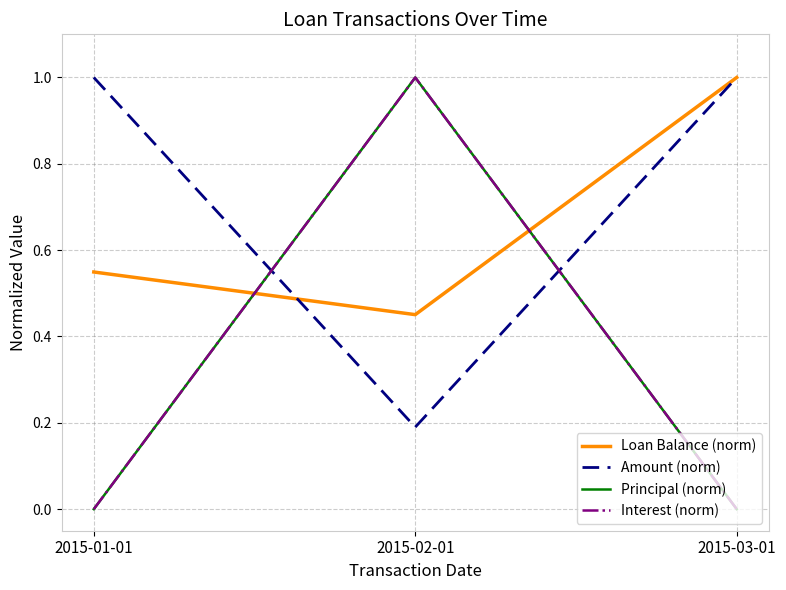

Where is Loan Balance (norm) nearest to the value 0?

2015-02-01